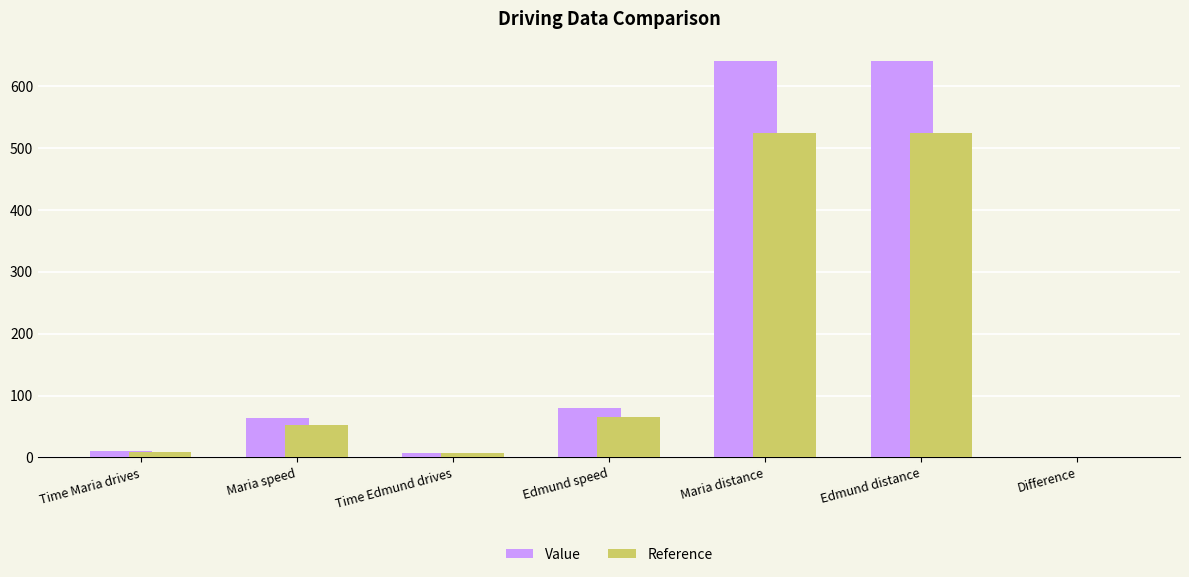

Count the number of categories in the chart.

7